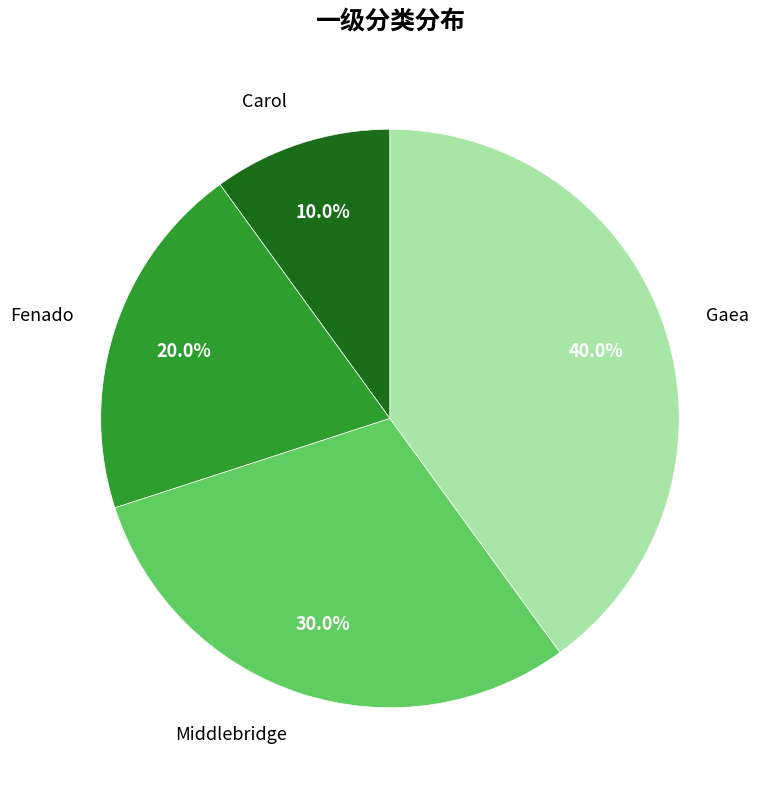

Is there a majority slice in this chart?

No